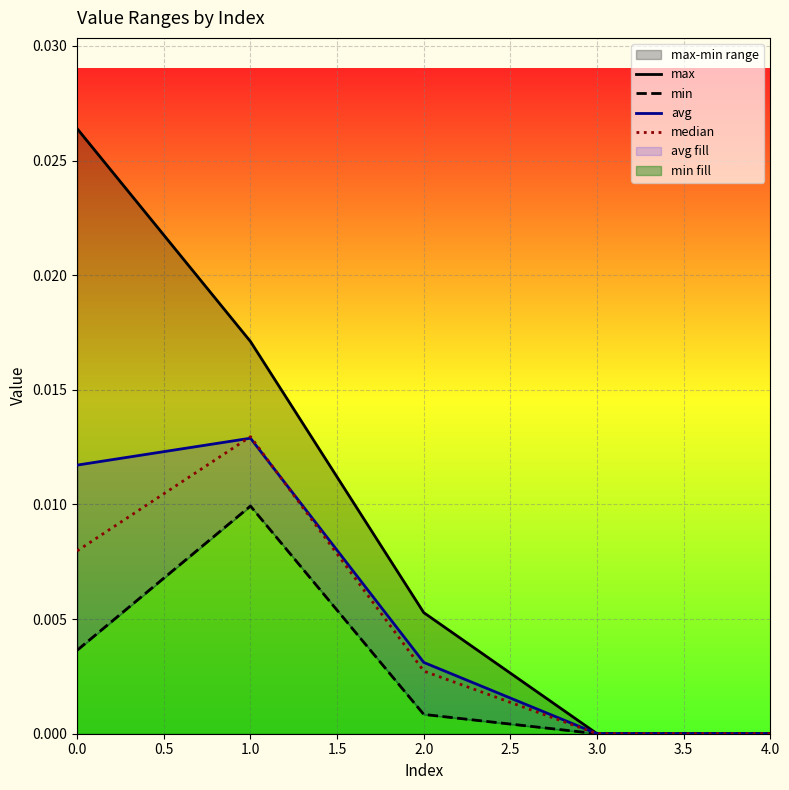

True or false: median has a value of 0.0 at 4.0.

True